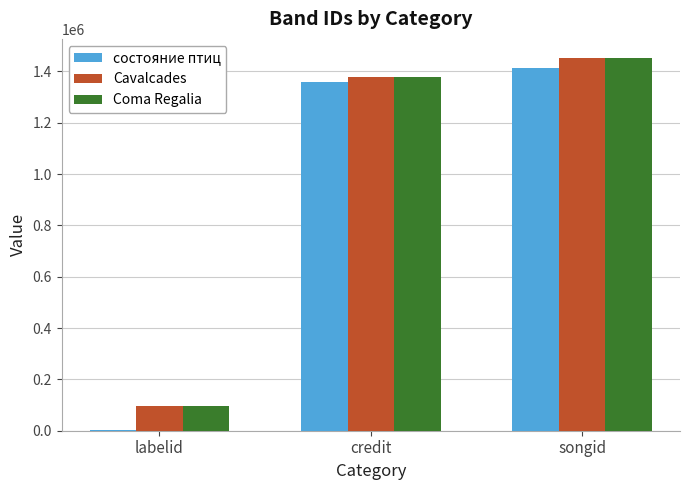

What are all the series names shown in the legend?

состояние птиц, Cavalcades, Coma Regalia